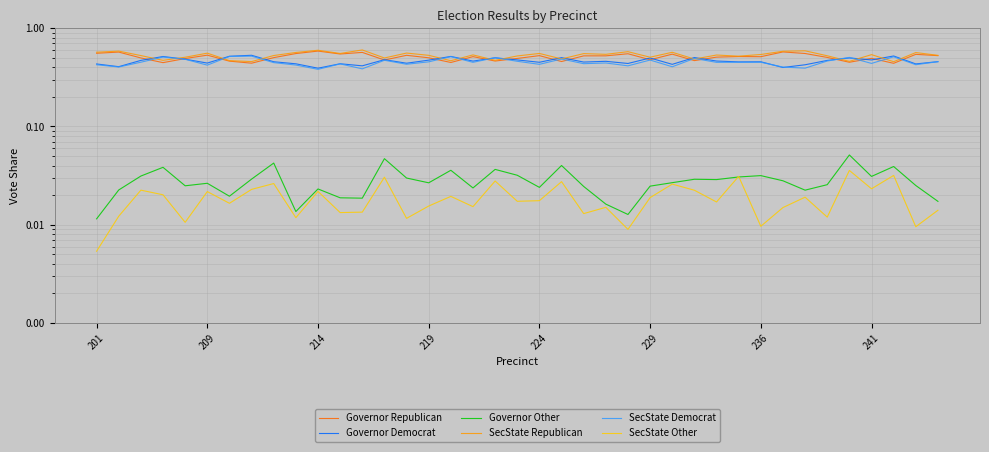

Count the Governor Other values in the range 0 to 1.

39